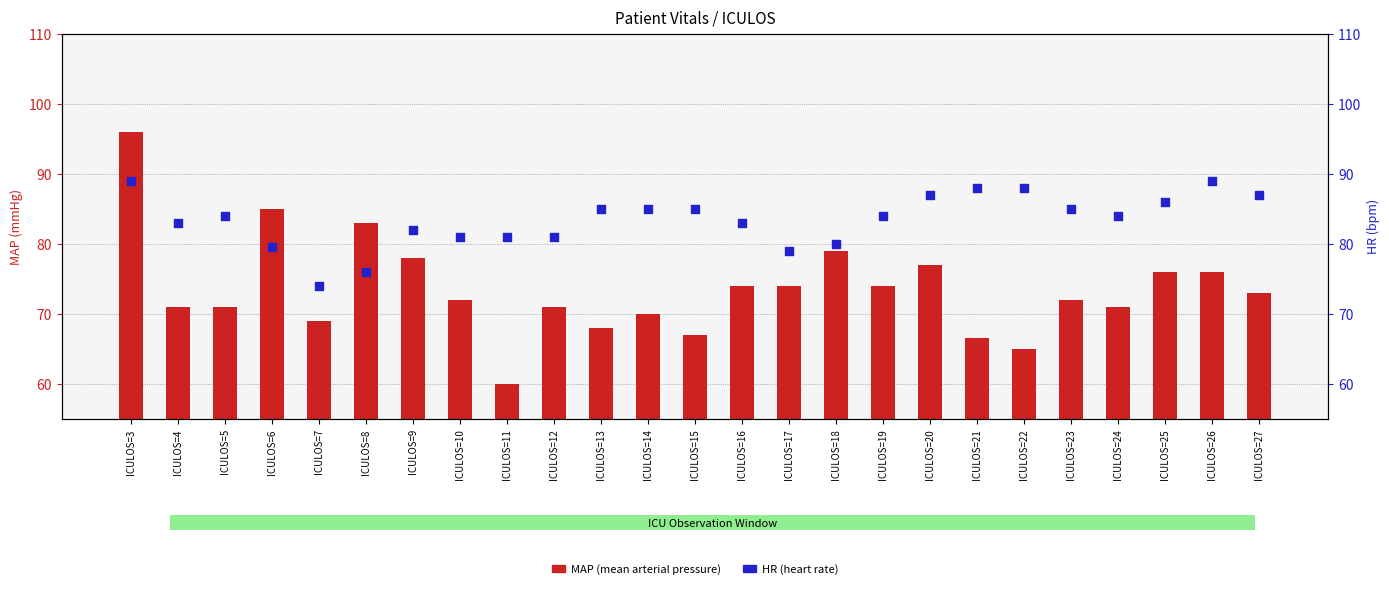

Which series has the widest spread of Y values?

MAP